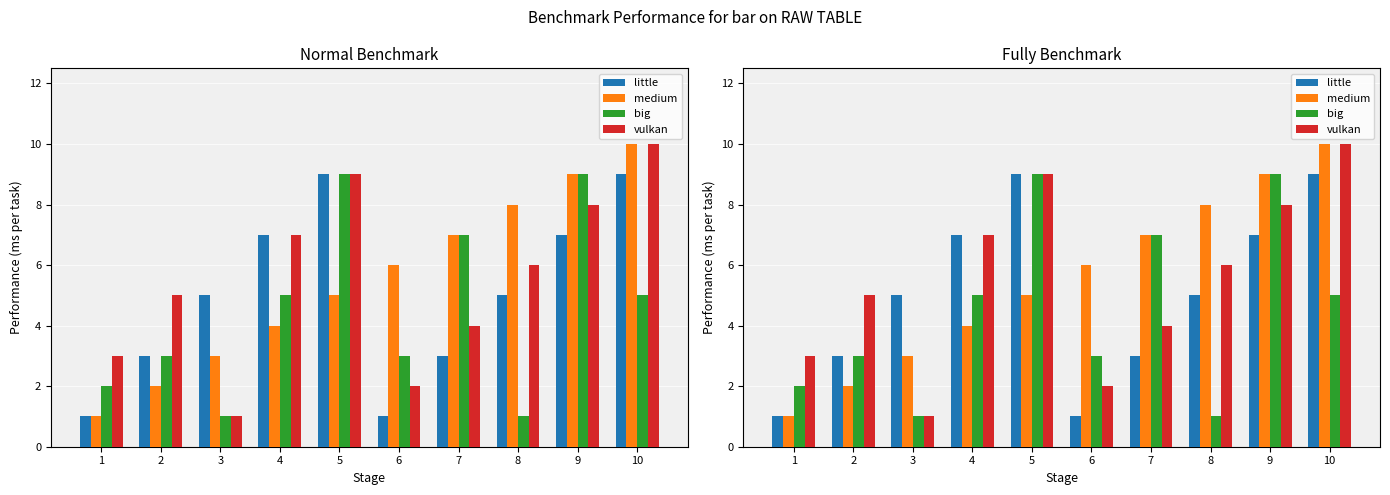

What is the highest value of the little series?

9